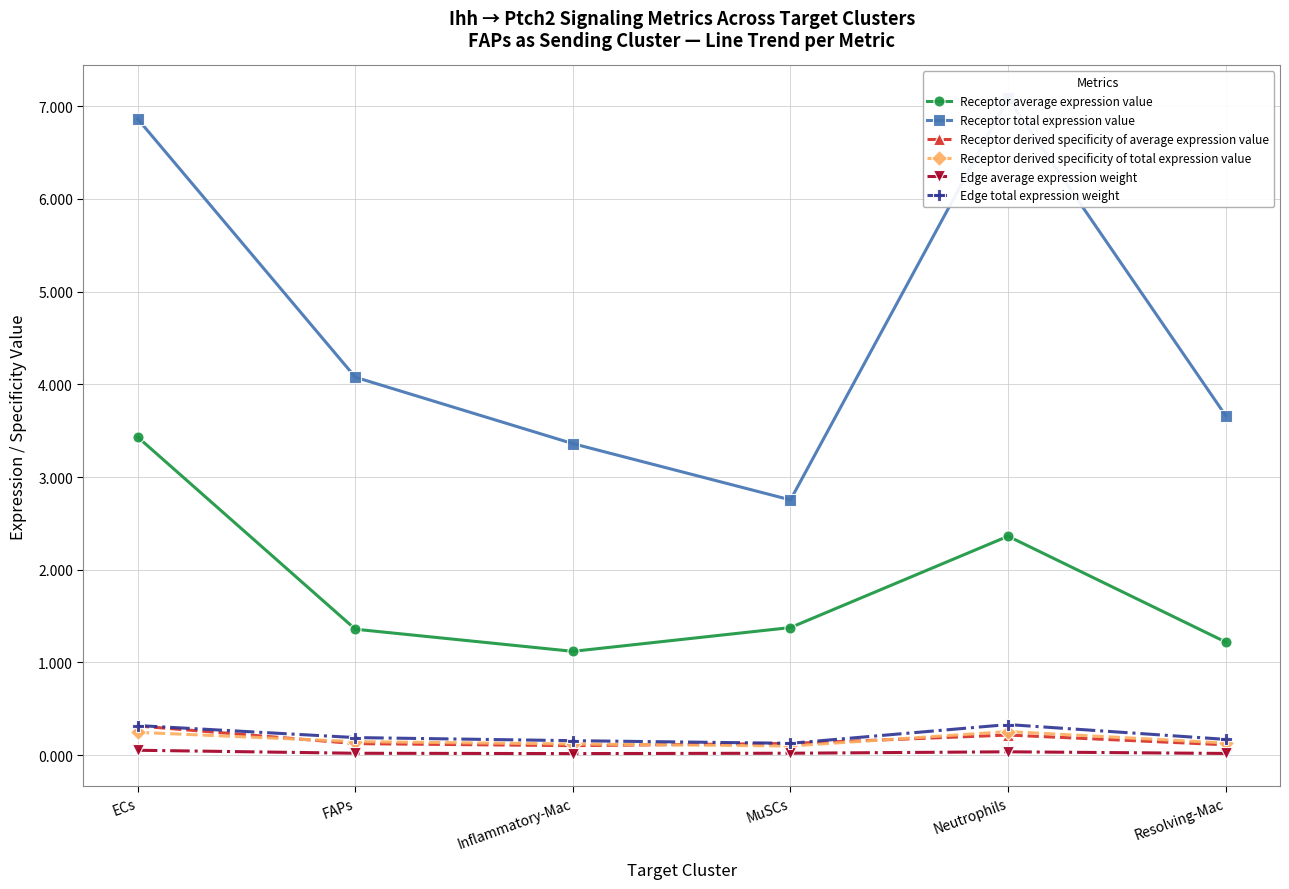

What is the value of the Receptor derived specificity of total expression value point at the 1st from the left?

0.2